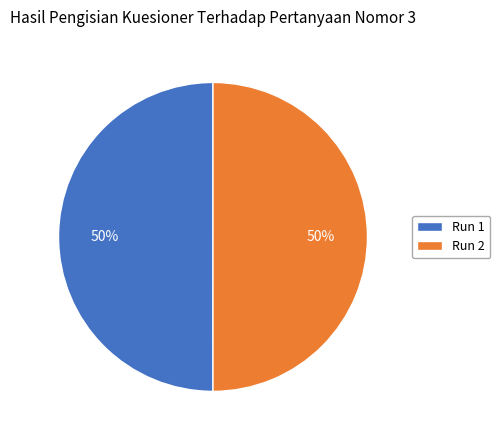

To the nearest percent, what portion does Run 2 represent?

50%